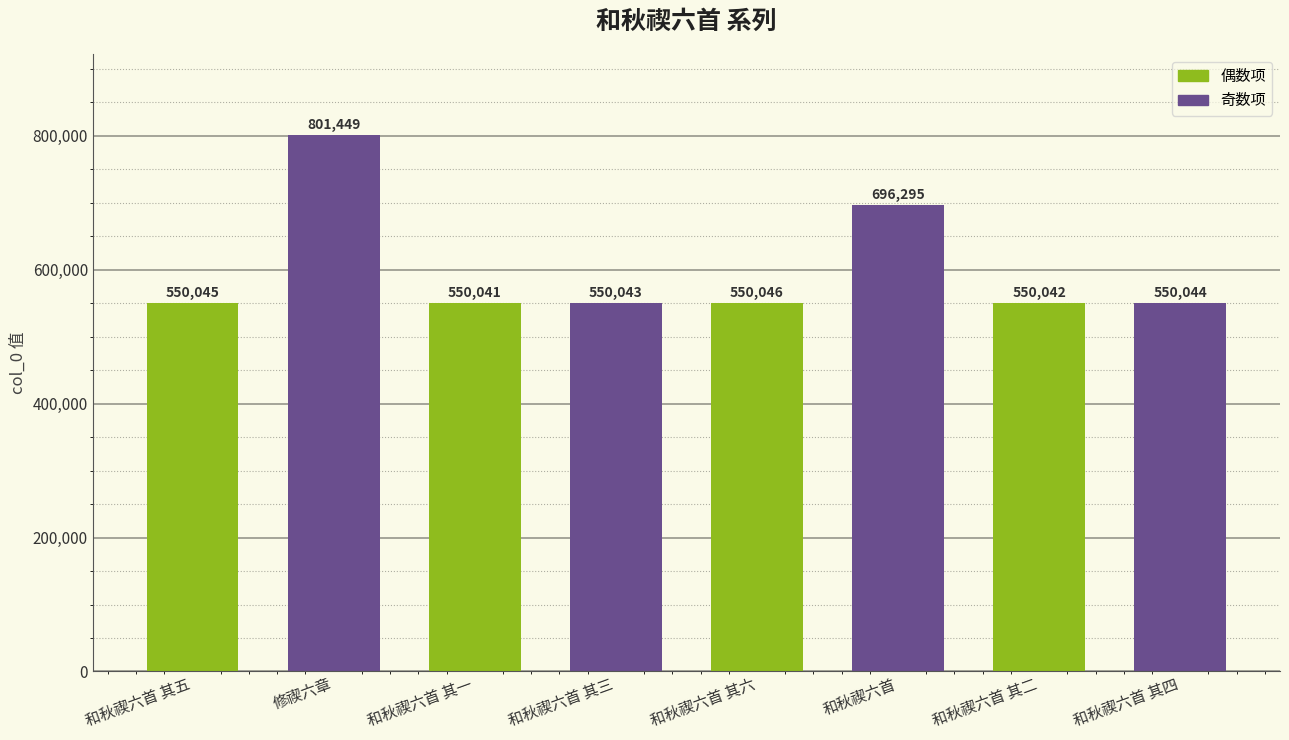

How many data points are less than 550045?

4